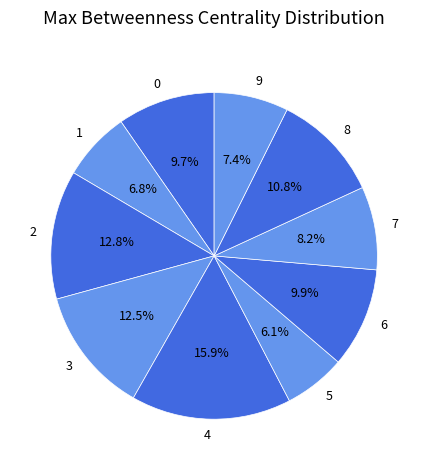

Between 3 and 6, which is larger?

3